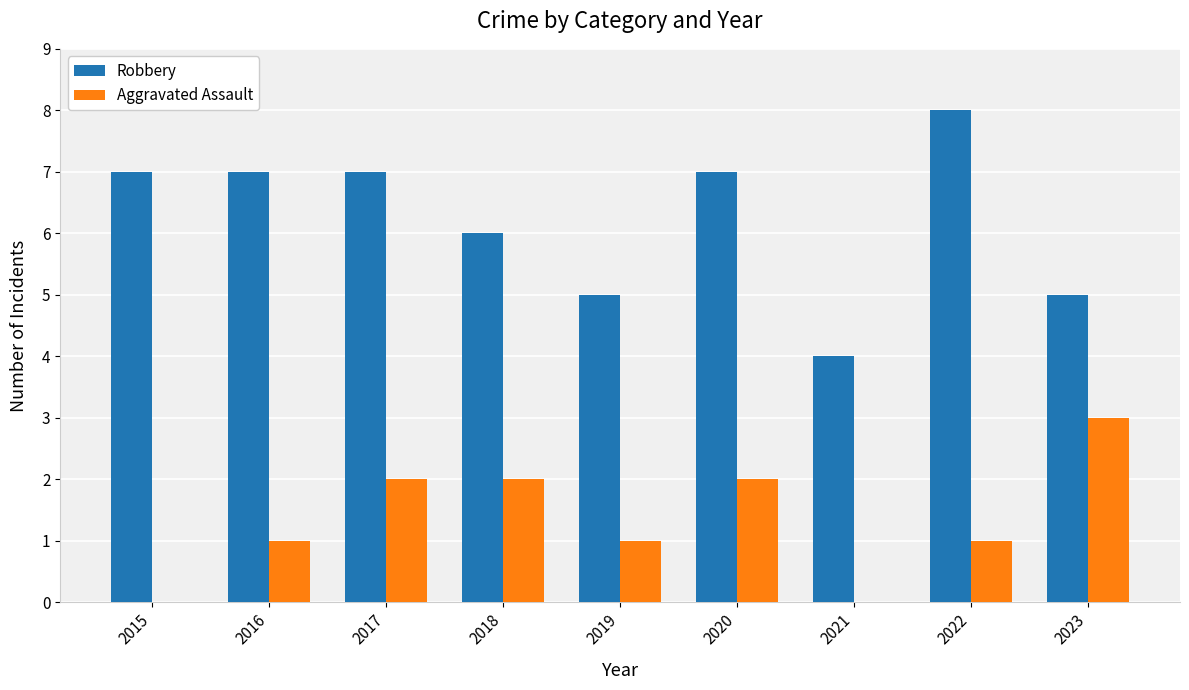

What are all the series names shown in the legend?

Robbery, Aggravated Assault